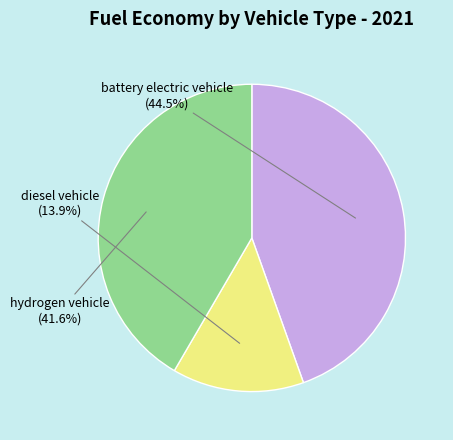

The battery electric vehicle slice represents 51% of the pie. True or false?

False